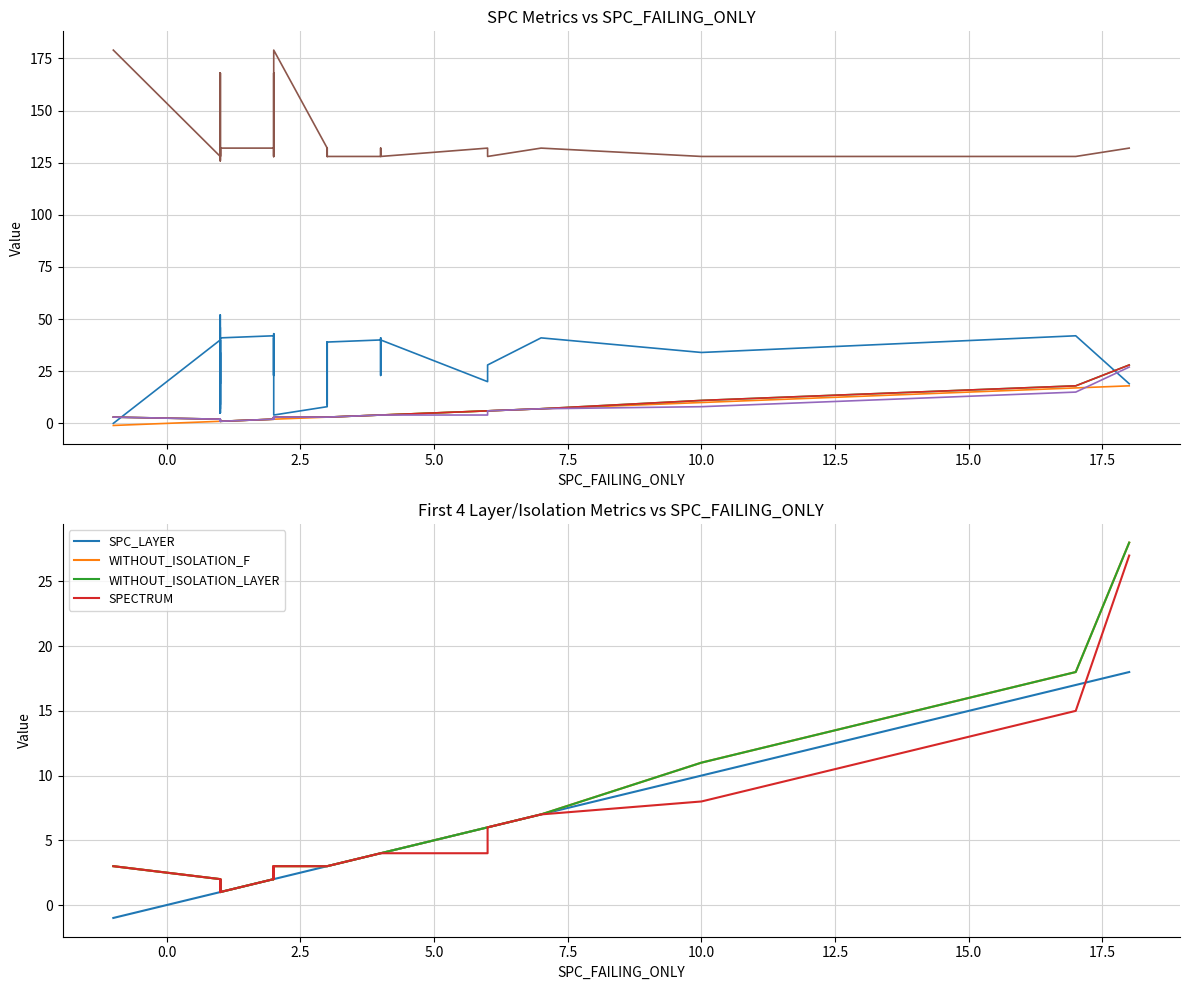

How many positive values does the SPC_LAYER series have?

39